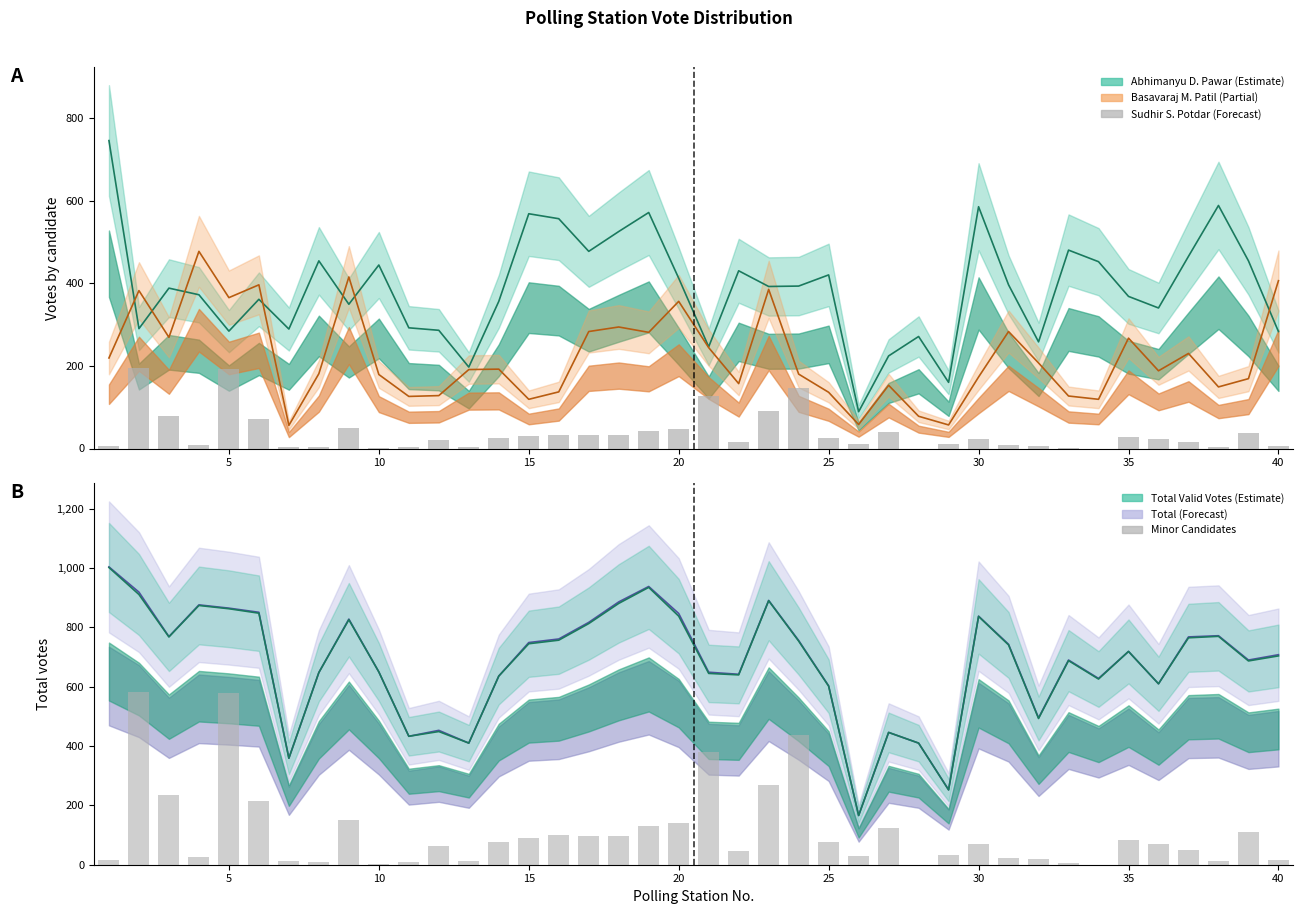

How many groups of bars are there?

40